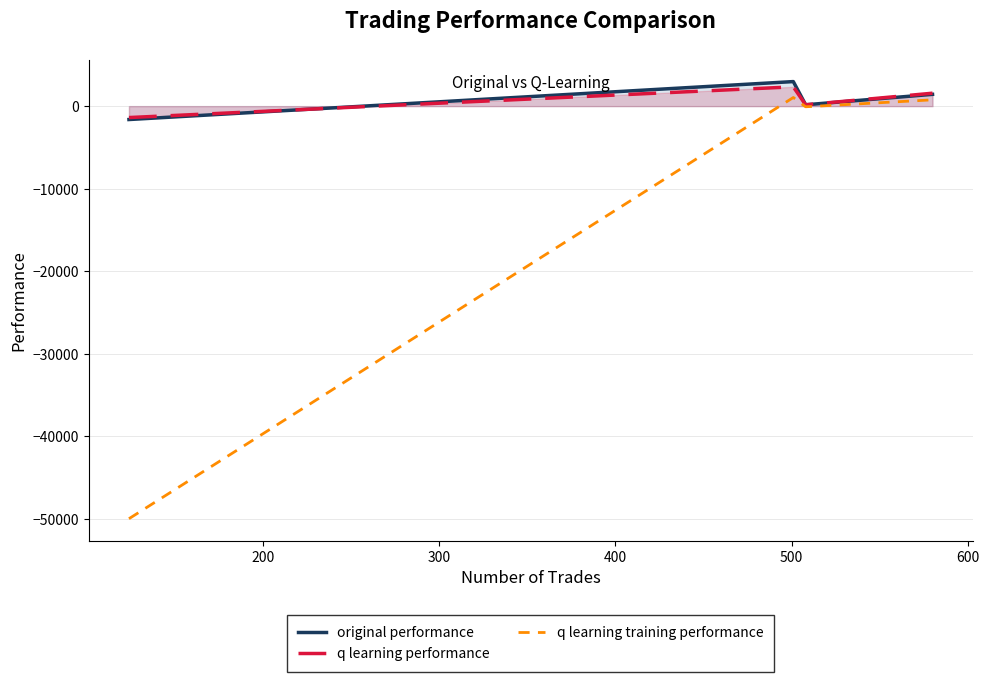

What are all the series names shown in the legend?

original performance, q learning performance, q learning training performance